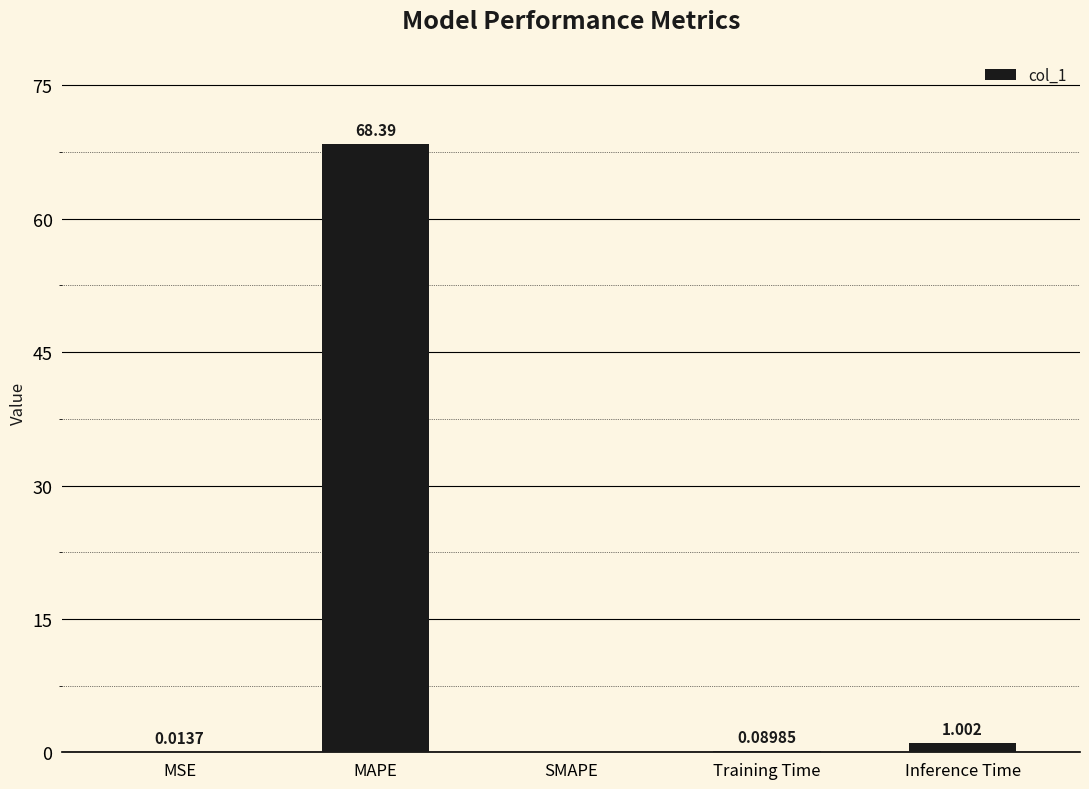

Where is the data nearest to the value 34?

Inference Time